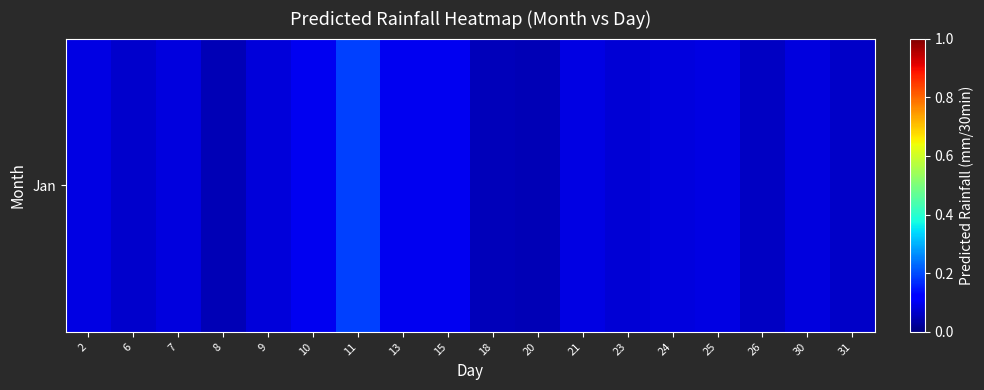

True or false: the data shows 0.1 at 31.

True